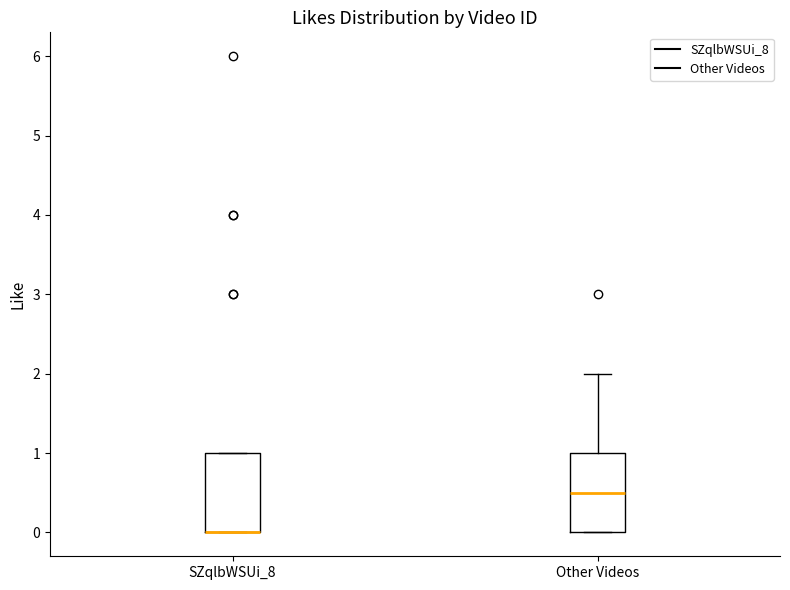

Reading left to right, transcribe this box plot: for each box, give where its median line is, the range the box spans, and where its two whiskers end, as read against the y-axis. The values are not printed on the chart, so give them approximately, as read against the axis.

SZqlbWSUi_8: median 0.0 (drawn on the box's lower edge), box 0.0 to 1.0, whiskers 0.0 to 1.0
Other Videos: median 0.5, box 0.0 to 1.0, whiskers 0.0 to 2.0